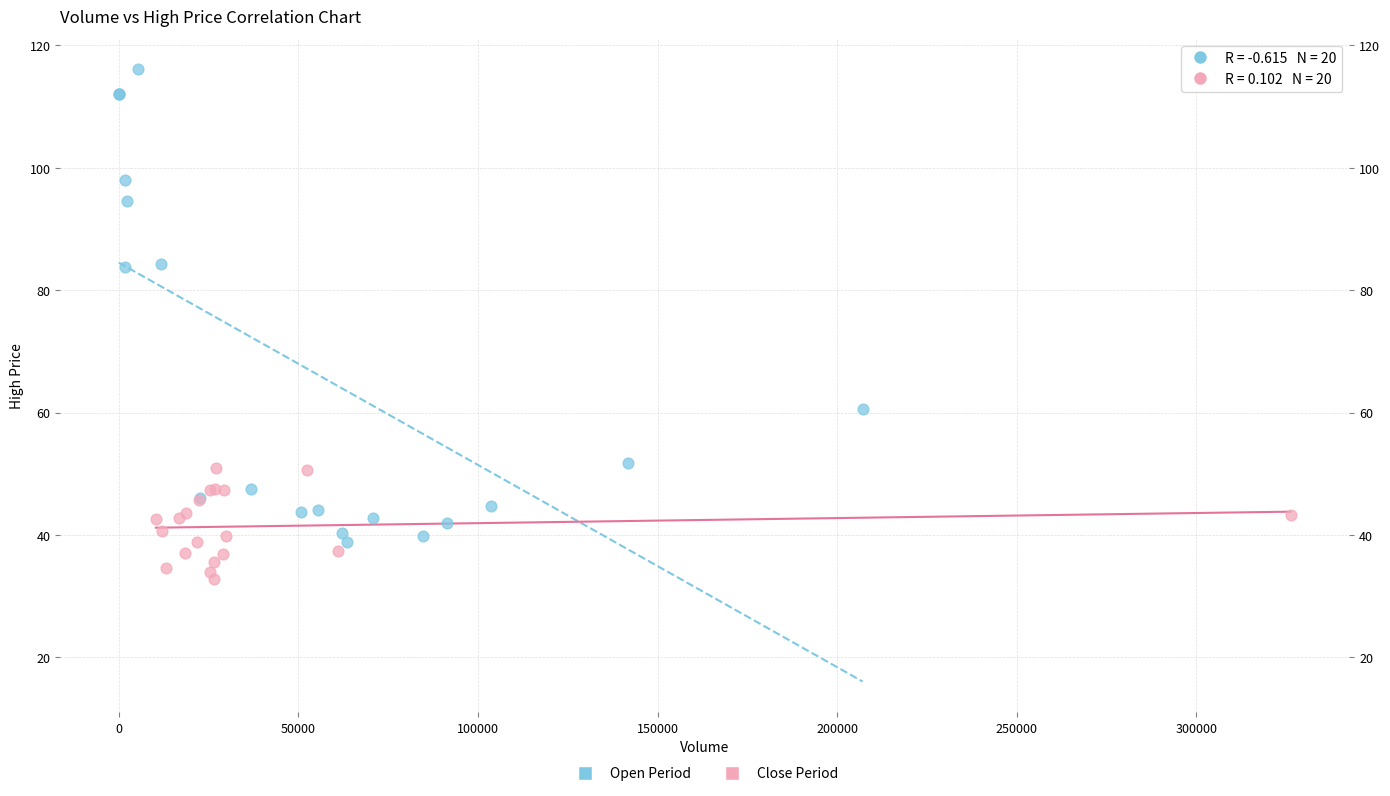

Which series contains the highest Y value?

Open Period